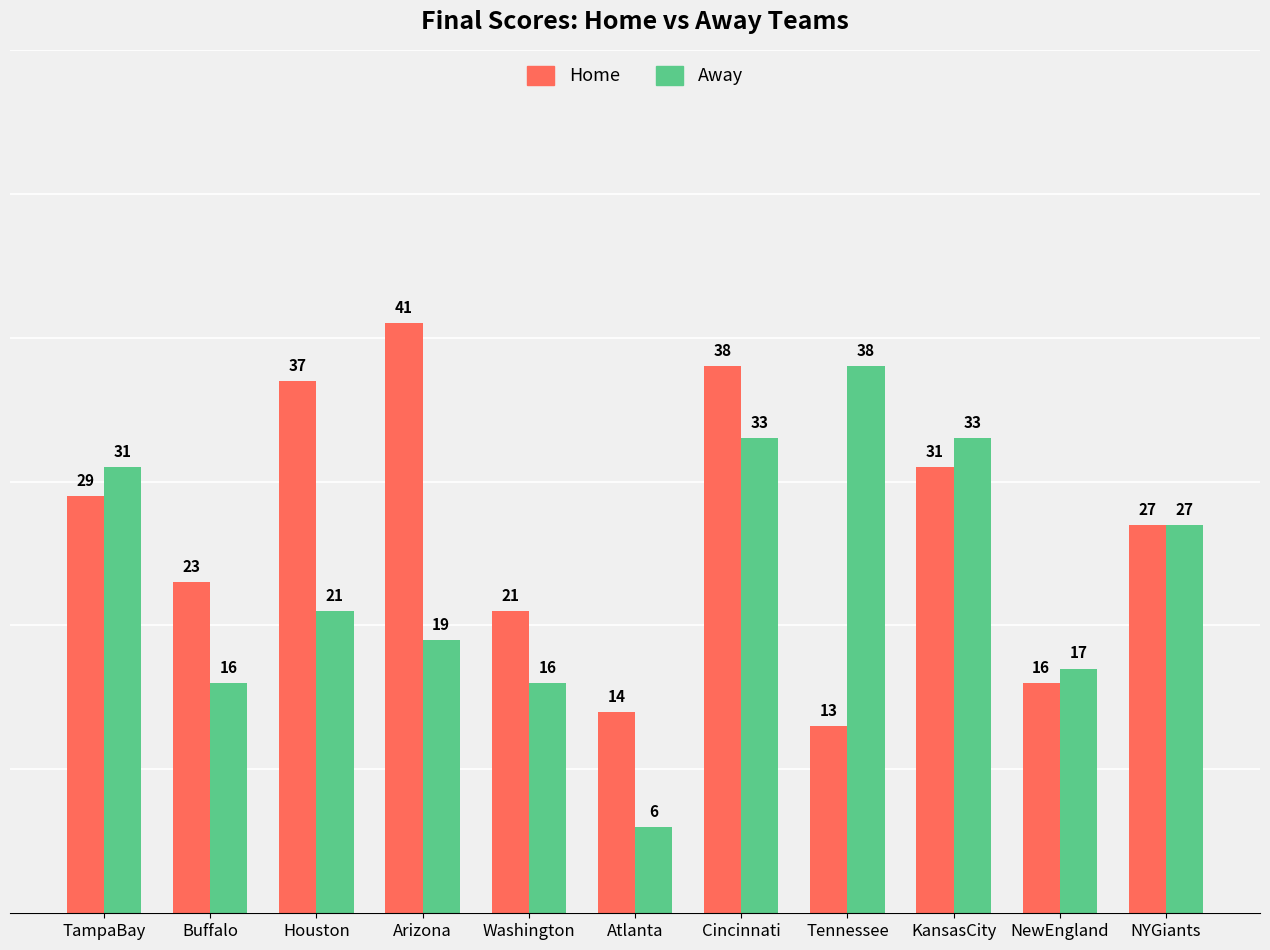

Reading left to right, transcribe all the data shown in this chart.

Home: TampaBay=29	Buffalo=23	Houston=37	Arizona=41	Washington=21	Atlanta=14	Cincinnati=38	Tennessee=13	KansasCity=31	NewEngland=16	NYGiants=27
Away: TampaBay=31	Buffalo=16	Houston=21	Arizona=19	Washington=16	Atlanta=6	Cincinnati=33	Tennessee=38	KansasCity=33	NewEngland=17	NYGiants=27